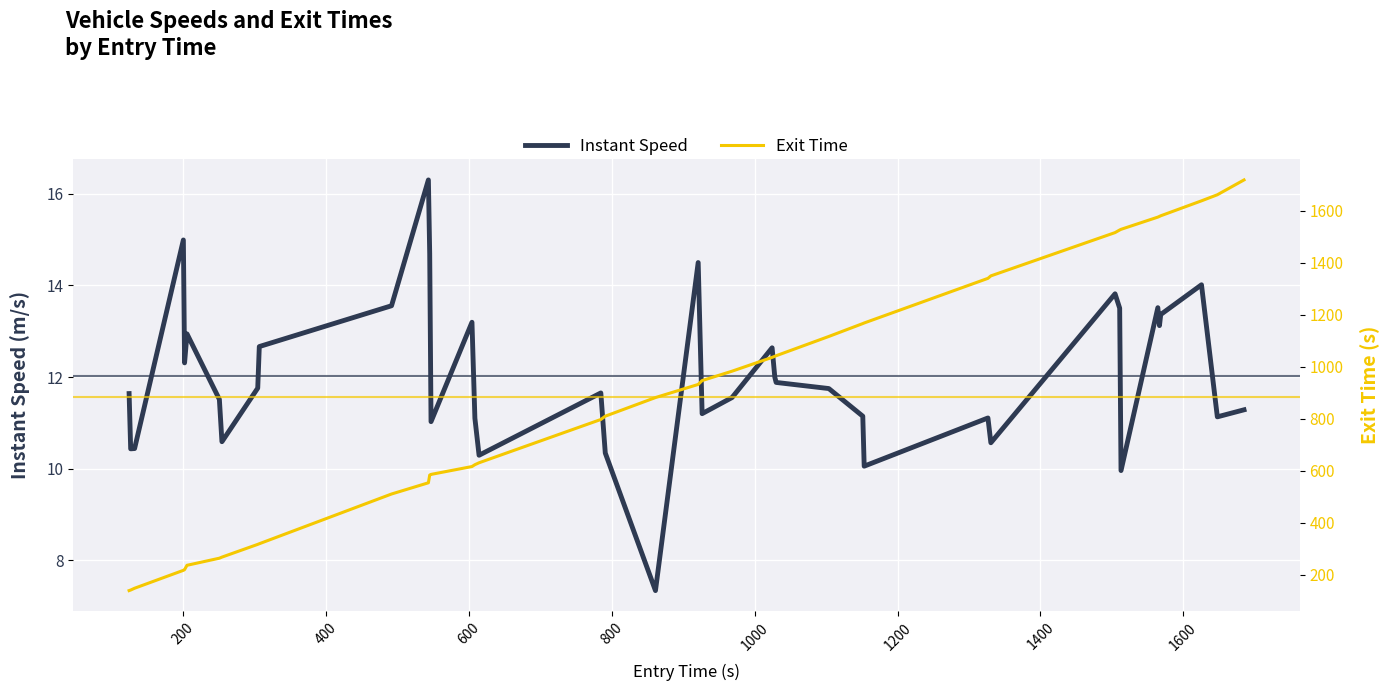

What is the highest value of the Instant Speed series?

16.3